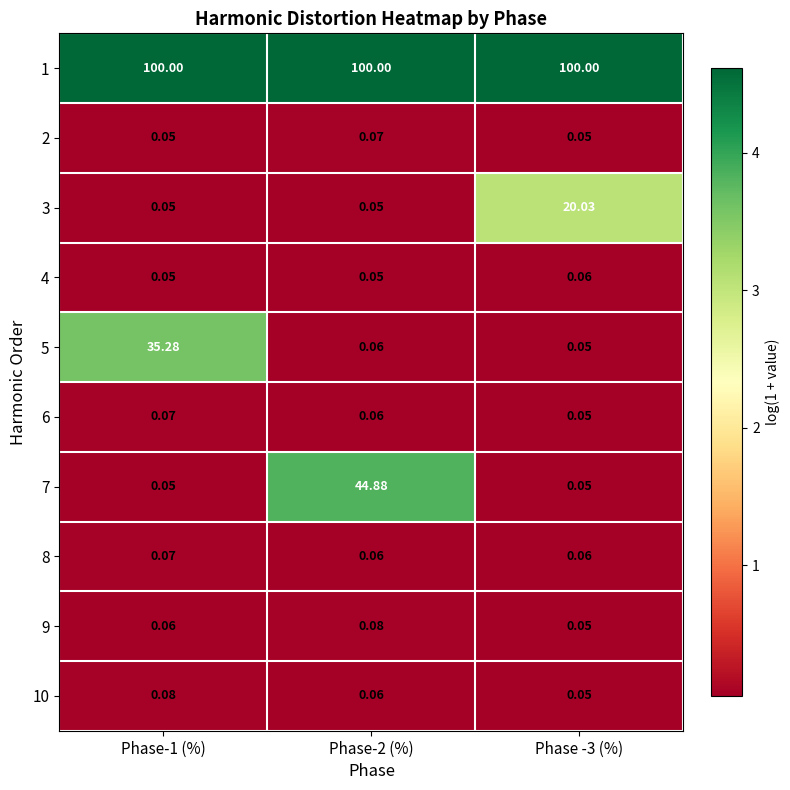

Is the value of 8 at Phase-1 (%) greater than the value of 6 at Phase -3 (%)?

Yes